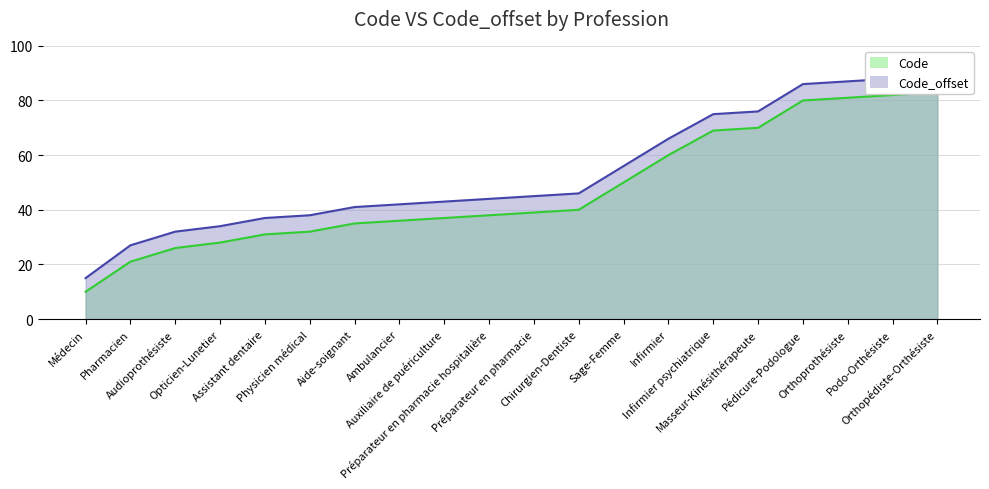

True or false: Code and Code_offset intersect in this chart.

False